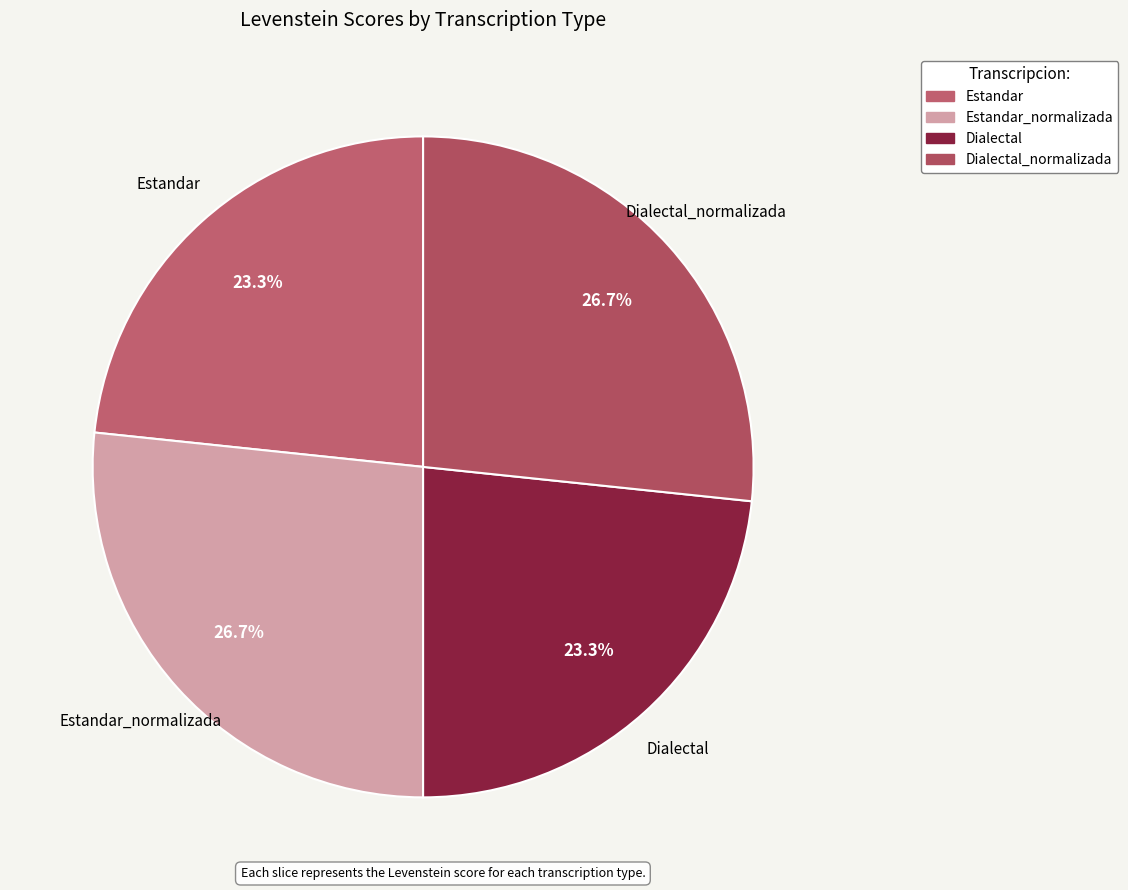

Count the number of slices in the pie.

4